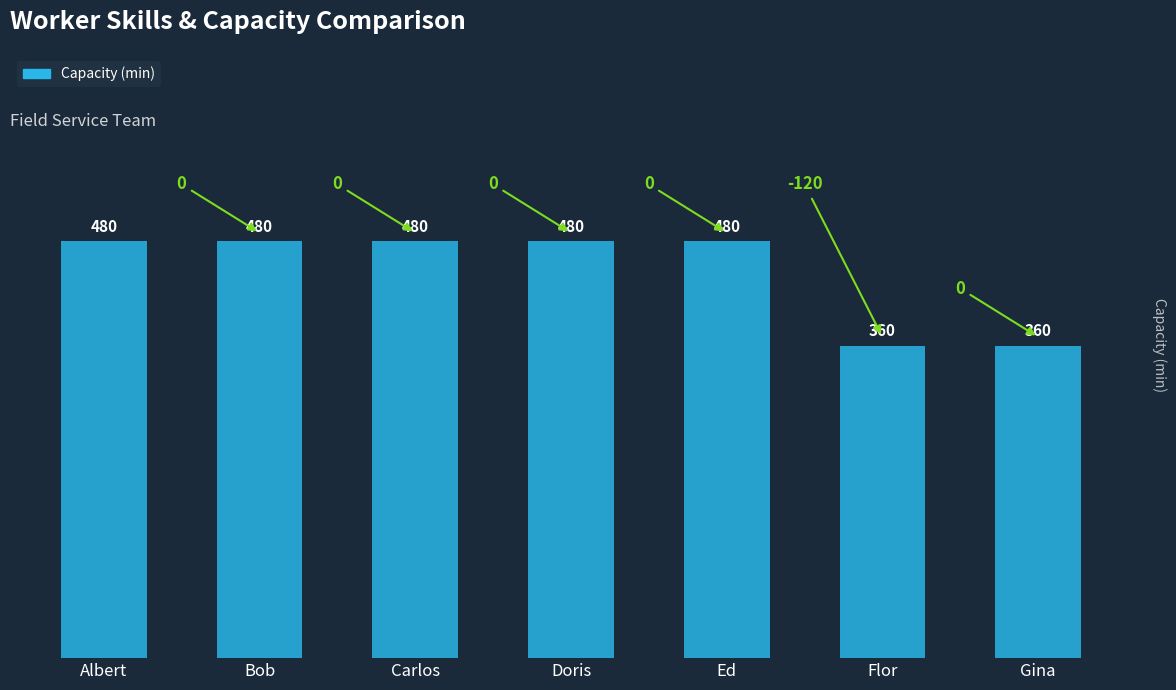

How many data points are less than 480?

2